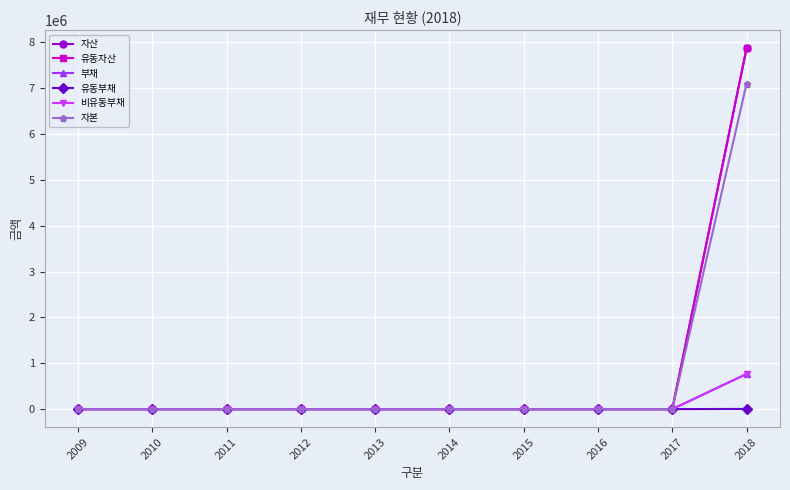

Reading left to right, transcribe all the data shown in this chart.

자산: 0	0	0	0	0	0	0	0	0	7873138
유동자산: 0	0	0	0	0	0	0	0	0	7873138
부채: 0	0	0	0	0	0	0	0	0	769275
유동부채: 0	0	0	0	0	0	0	0	0	4165
비유동부채: 0	0	0	0	0	0	0	0	0	765110
자본: 0	0	0	0	0	0	0	0	0	7103863